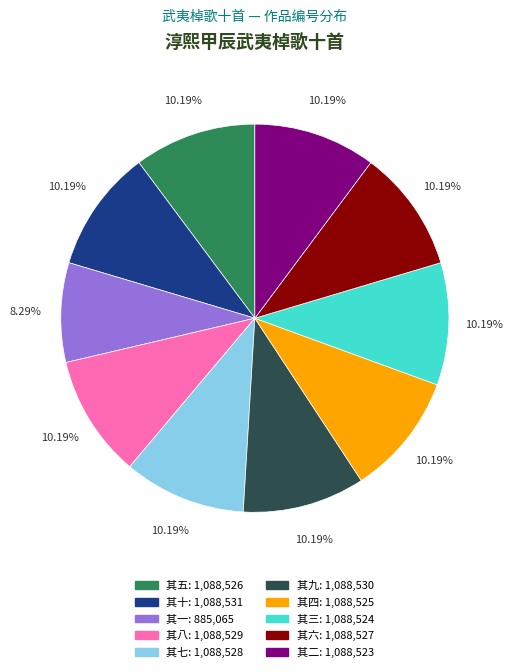

What is the ratio of the value at 其十 to the value at 其八?

1.0